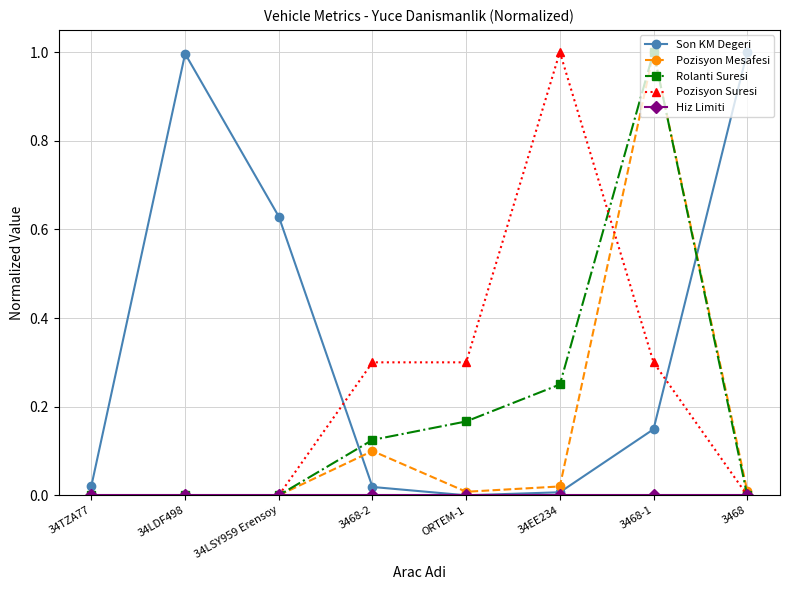

Which series ends up on top after the final intersection of Rolanti Suresi and Son KM Degeri?

Son KM Degeri